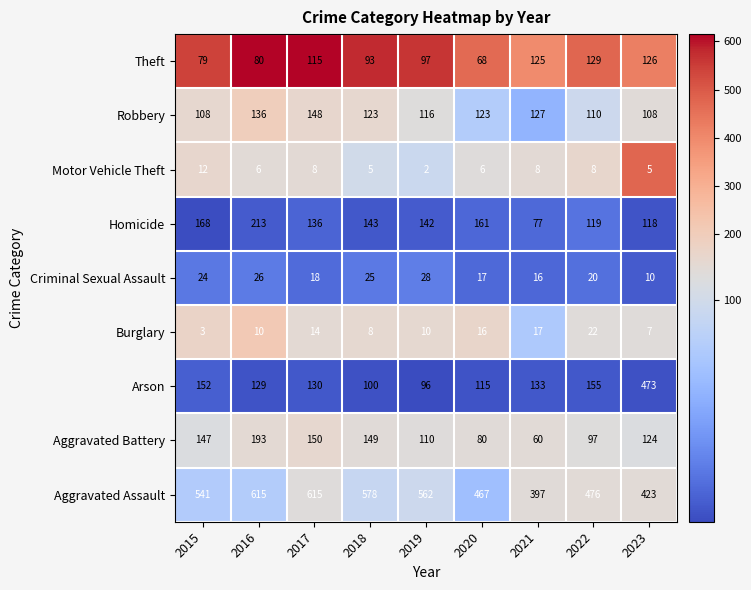

What is the total value across all series at 2022?

1136